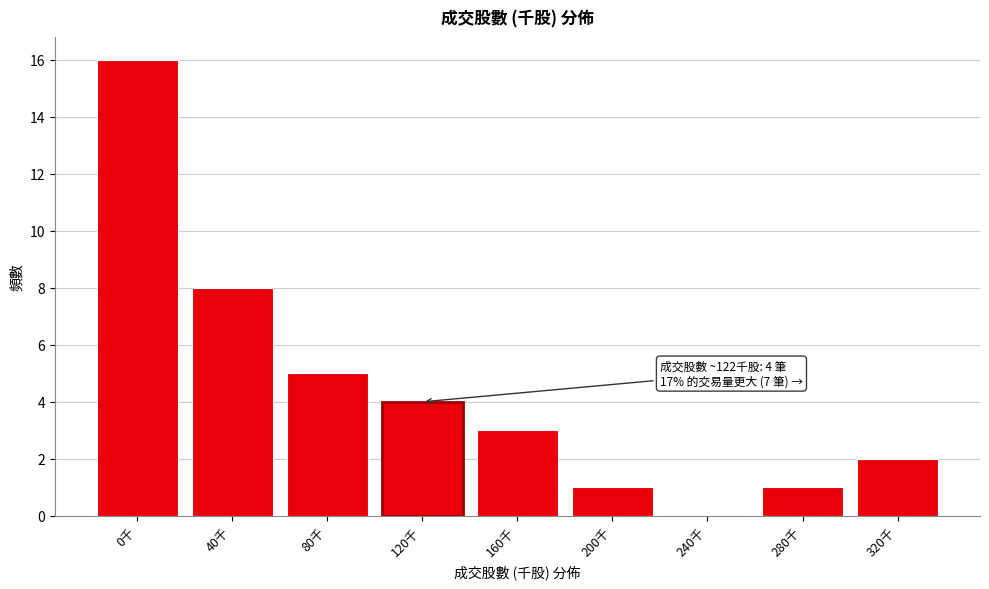

Reading right to left, what are all the values shown in this chart?

320千=2	280千=1	240千=0	200千=1	160千=3	120千=4	80千=5	40千=8	0千=16